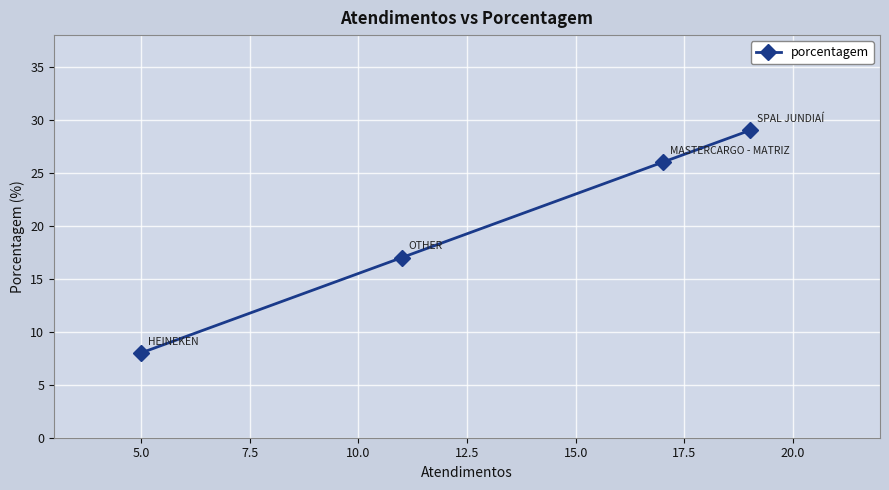

How many data points are less than 26?

2